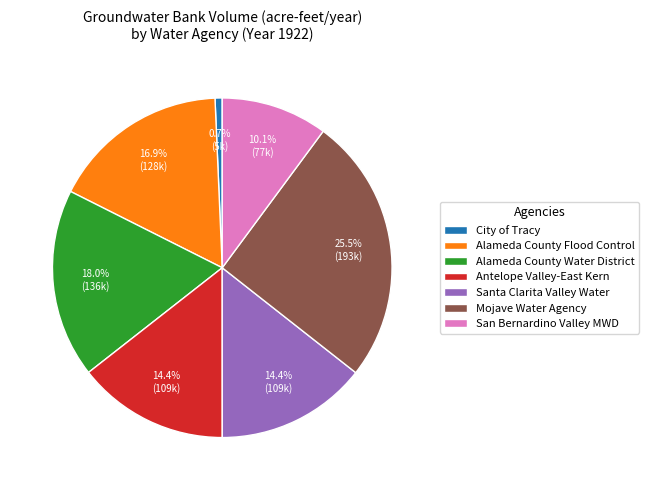

Between Alameda County Water District and City of Tracy, which is larger?

Alameda County Water District